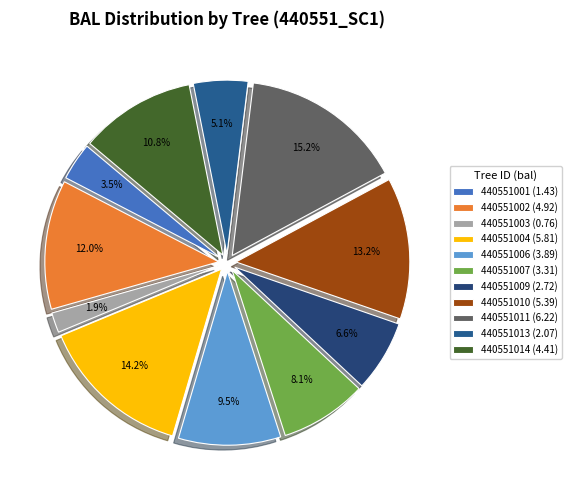

Rank the categories by value from lowest to highest.

440551003 (0.76), 440551001 (1.43), 440551013 (2.07), 440551009 (2.72), 440551007 (3.31), 440551006 (3.89), 440551014 (4.41), 440551002 (4.92), 440551010 (5.39), 440551004 (5.81), 440551011 (6.22)